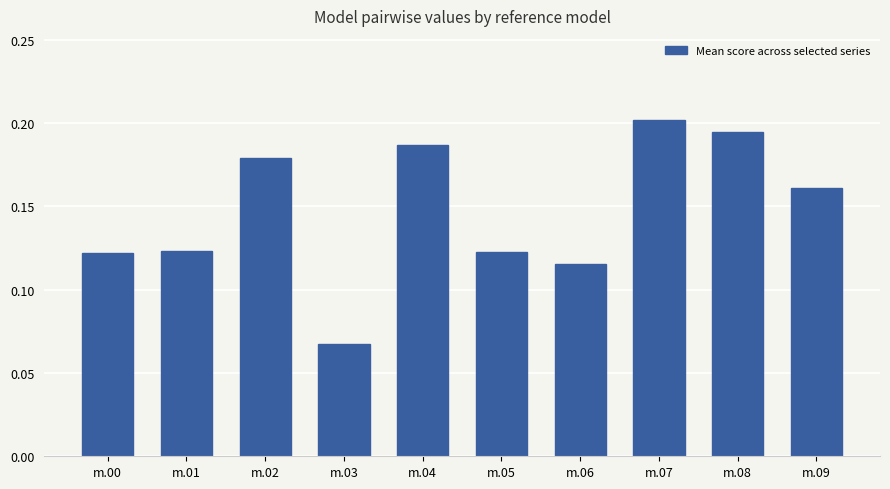

What is the sum of all values?

1.5